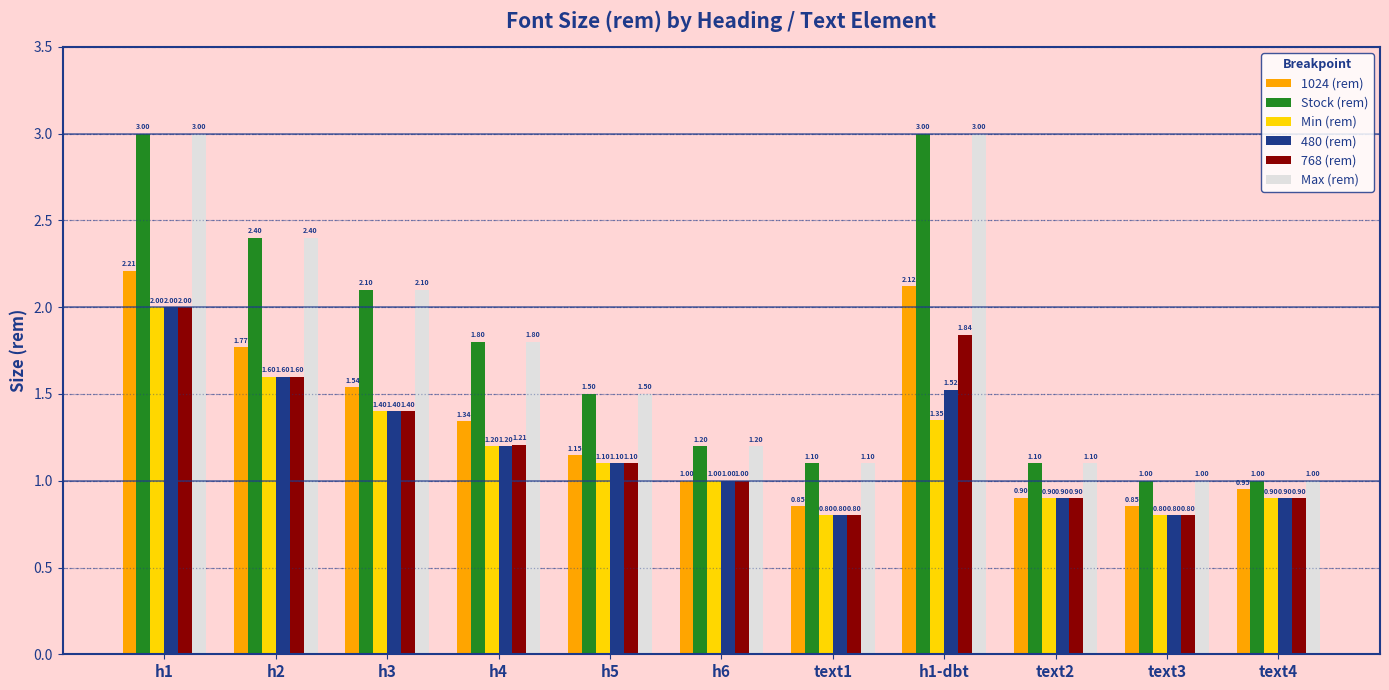

At which label does 1024 (rem) first exceed 1?

h1